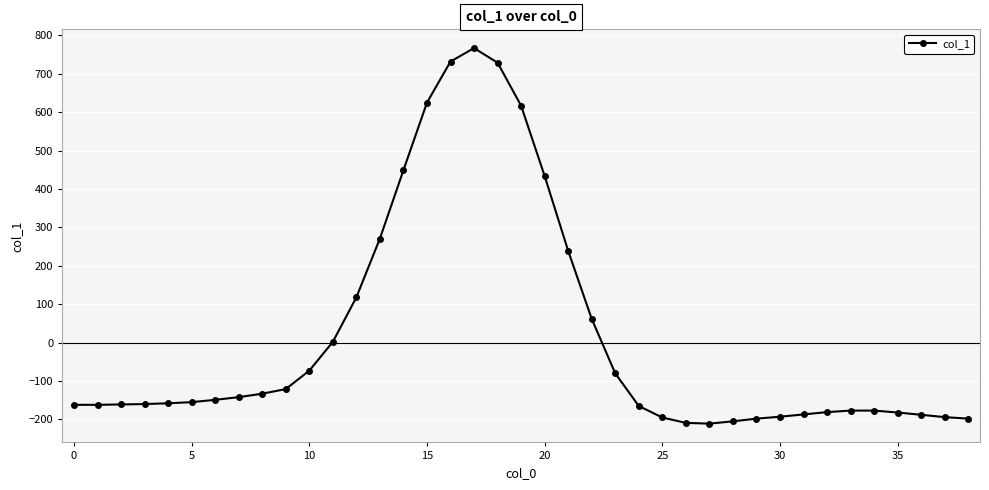

True or false: there are more than 0 points higher than both neighbors.

True